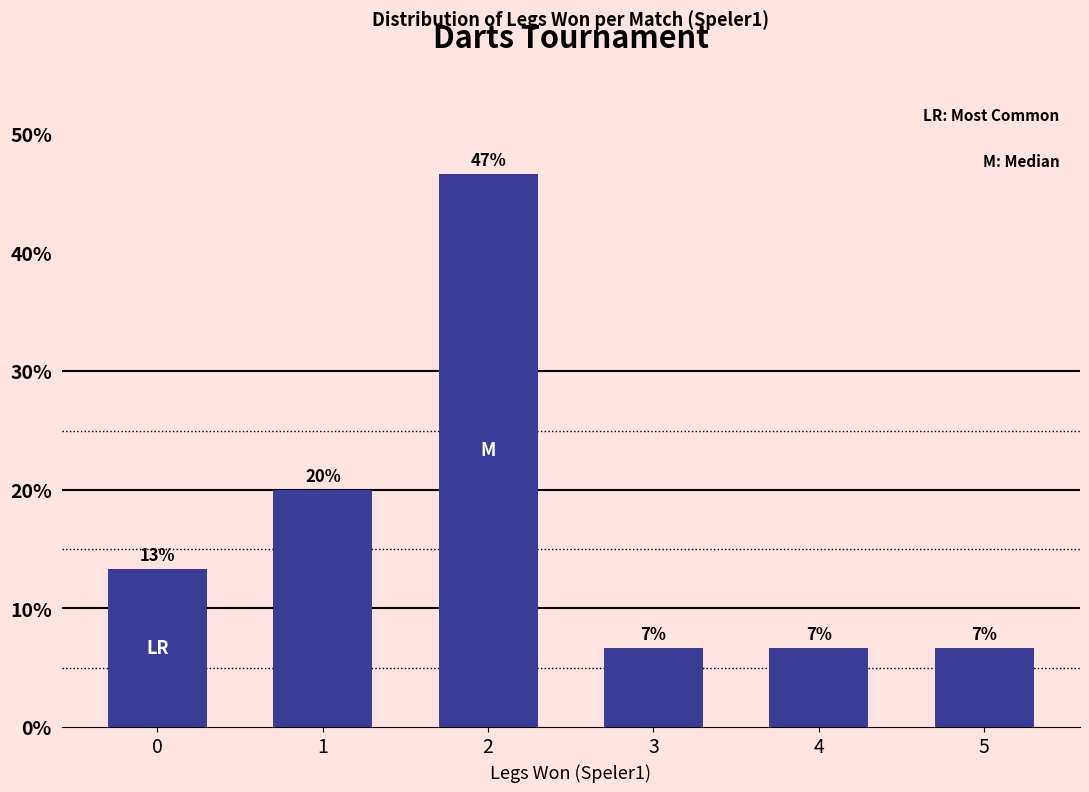

At which label is the value closest to 26?

1